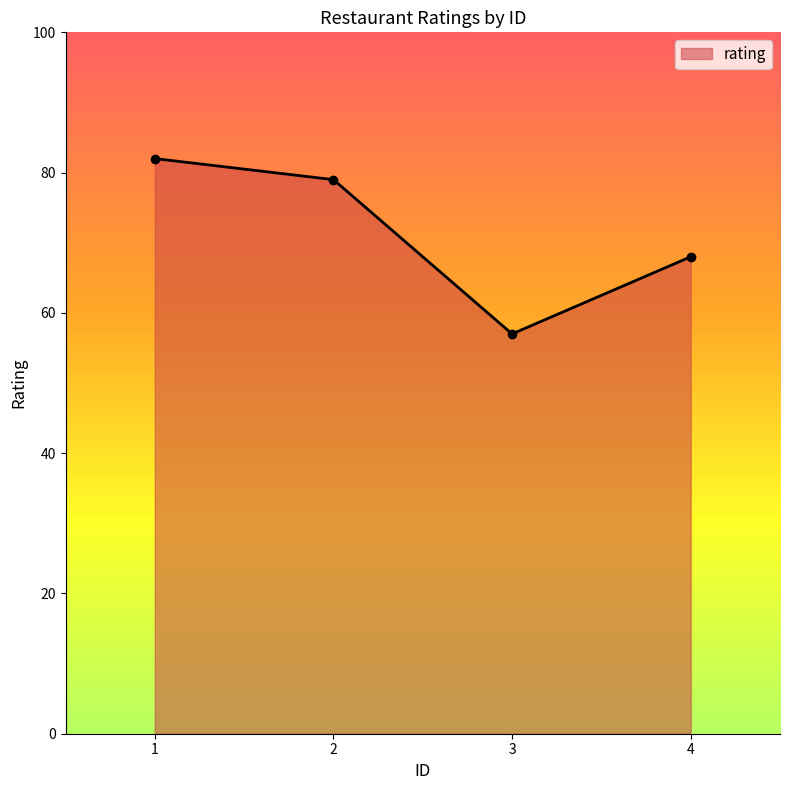

True or false: the data shows 25 at 1.

False